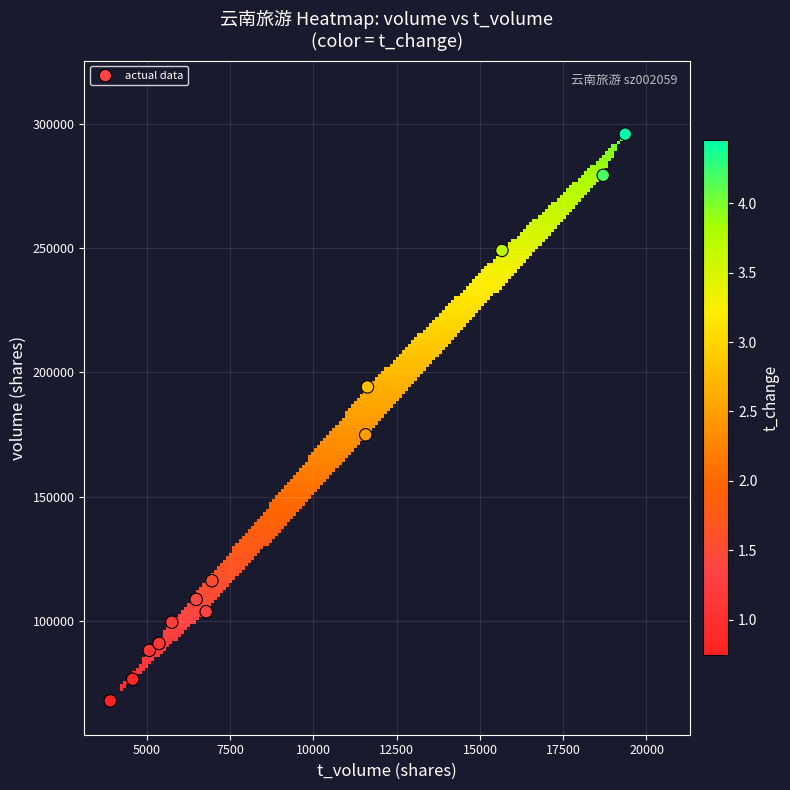

How many data points are displayed?

13